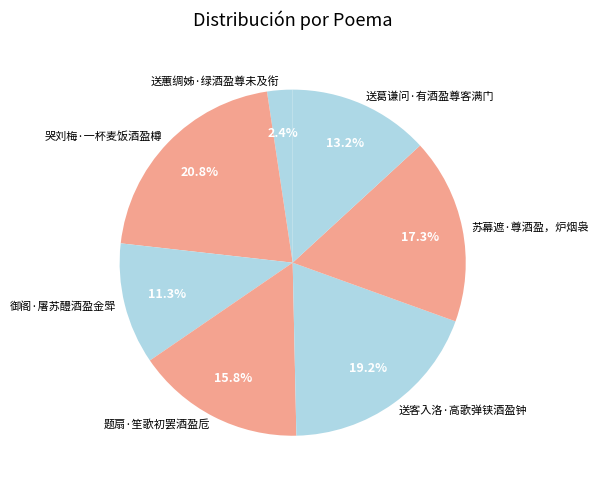

To the nearest percent, what percentage of the pie is 苏幕遮·尊酒盈，炉烟袅?

17%